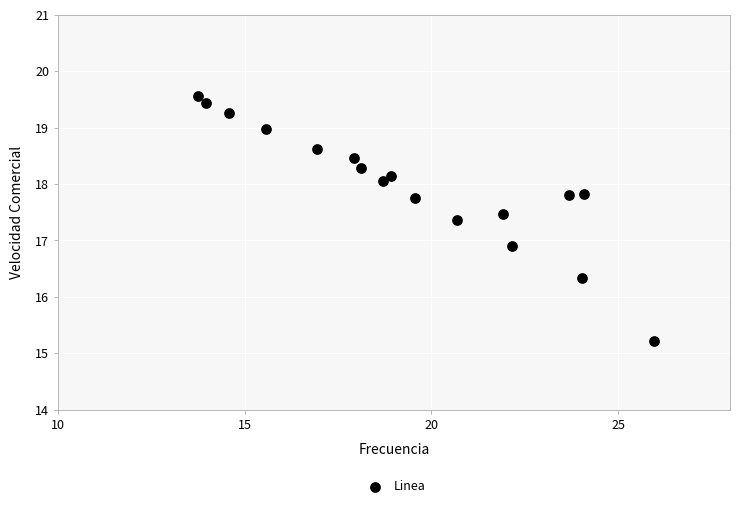

What Y value in the scatter plot is closest to 17?

16.9